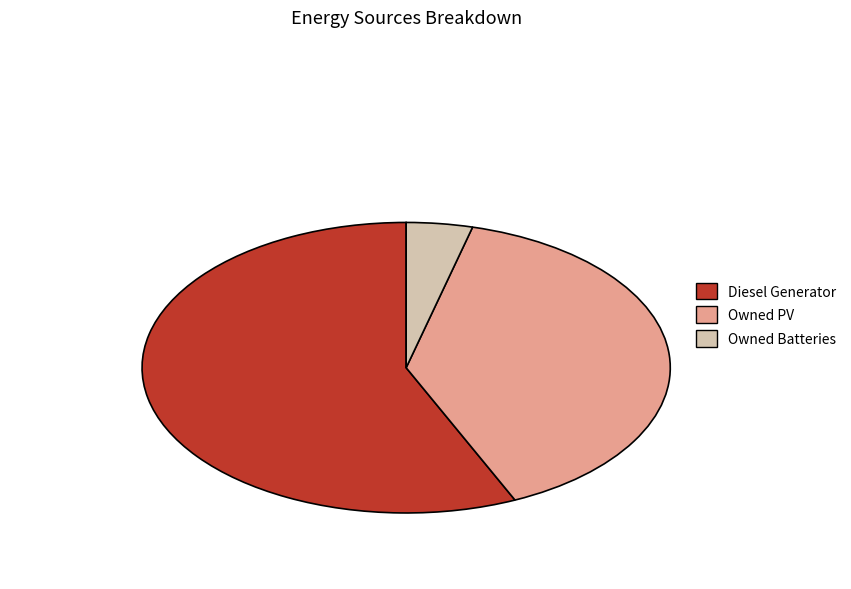

Which has a higher value, Owned Batteries or Diesel Generator?

Diesel Generator